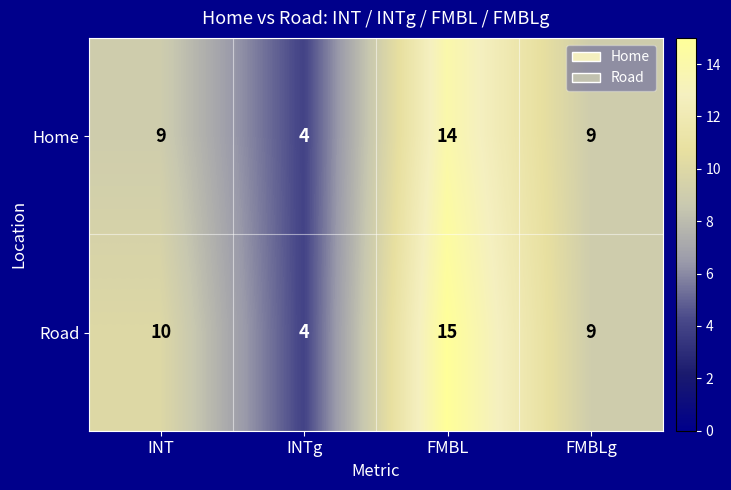

At which label is Road closest to 9?

FMBLg